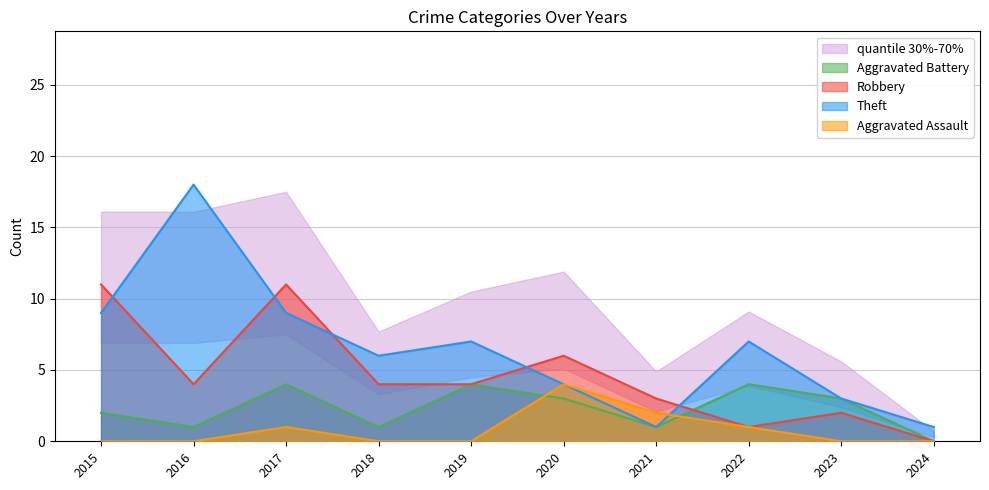

Rank the series by their average value, from lowest to highest.

Aggravated Assault, Aggravated Battery, Robbery, Theft